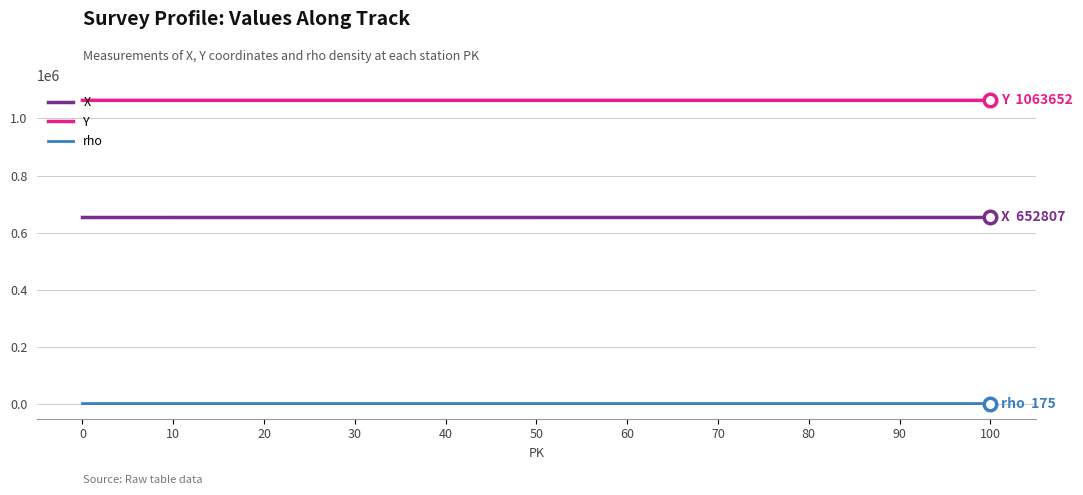

Rank the series at 30 from highest to lowest value.

Y, X, rho